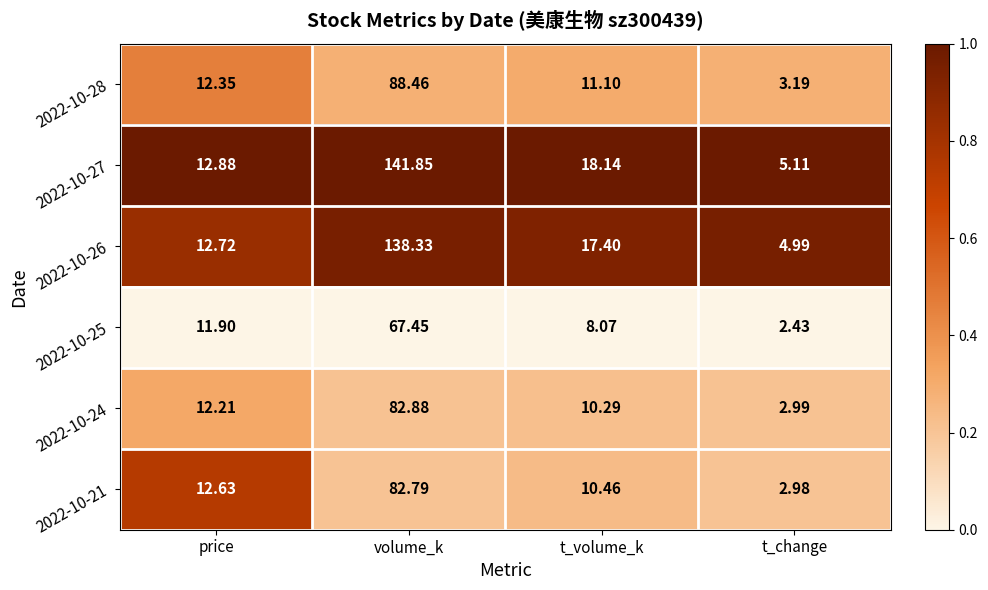

Which series has the widest spread of values?

2022-10-27